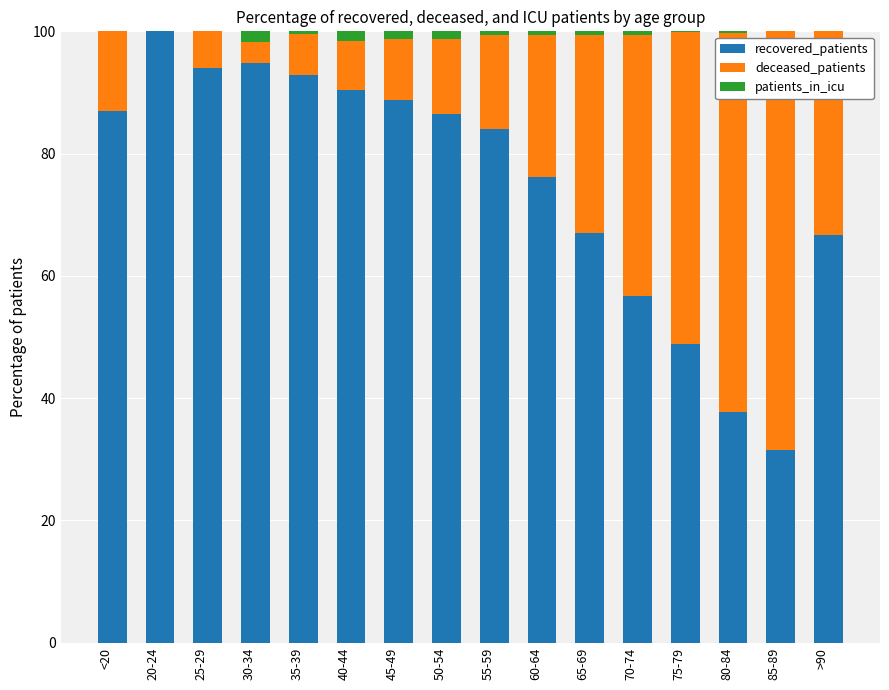

What are all the series names shown in the legend?

recovered_patients, deceased_patients, patients_in_icu